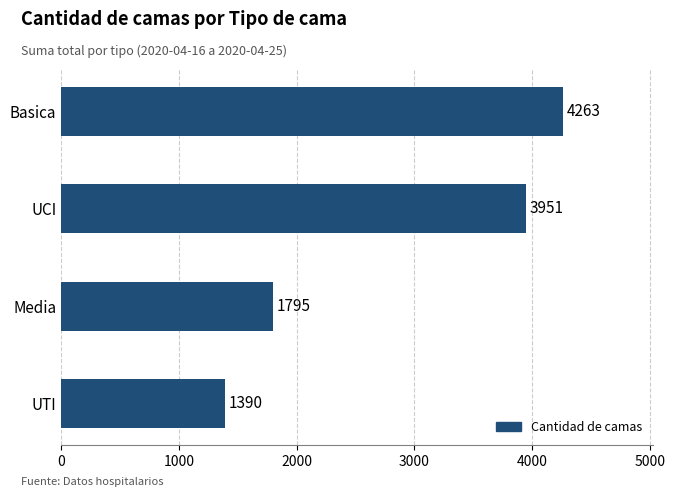

List the labels in order of value, largest first.

Basica, UCI, Media, UTI